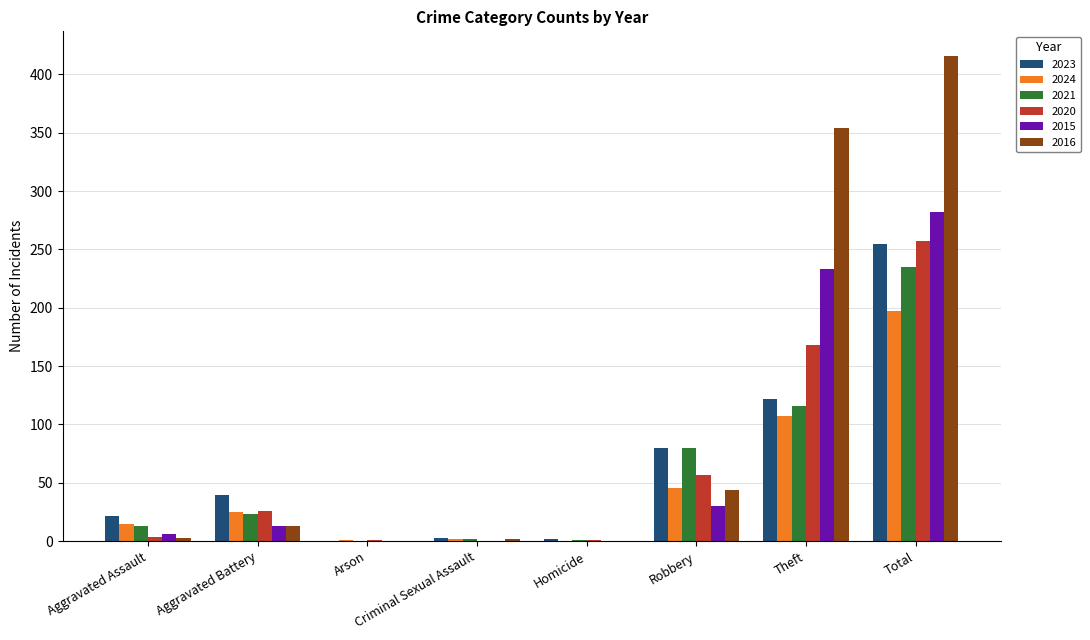

What is the highest value of the 2016 series?

416